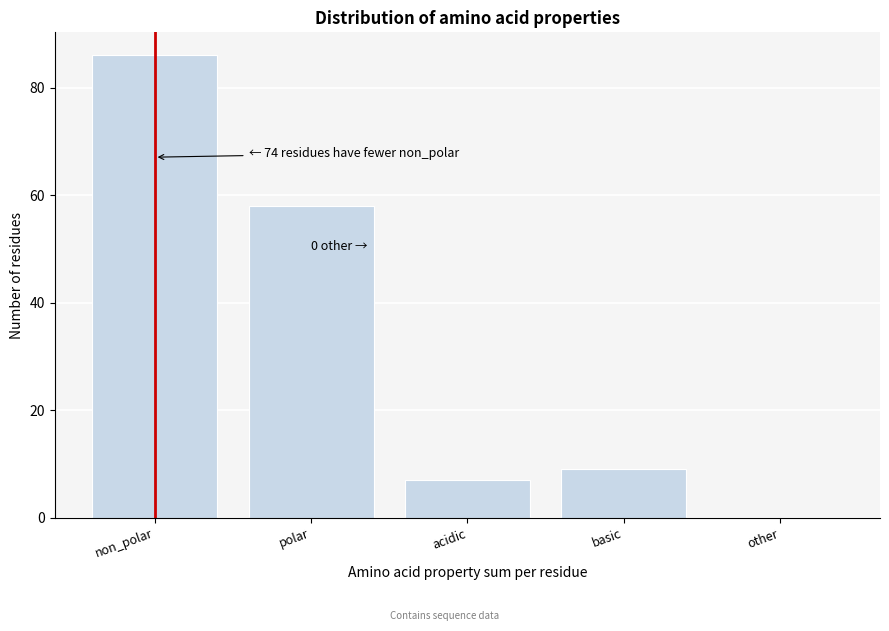

Reading left to right, what are all the values shown in this chart?

non_polar=86	polar=58	acidic=7	basic=9	other=0